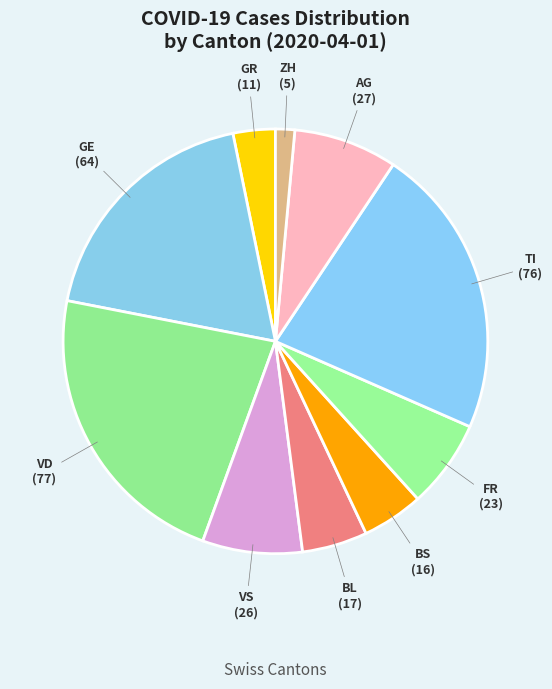

Which has a higher value, TI or AG?

TI